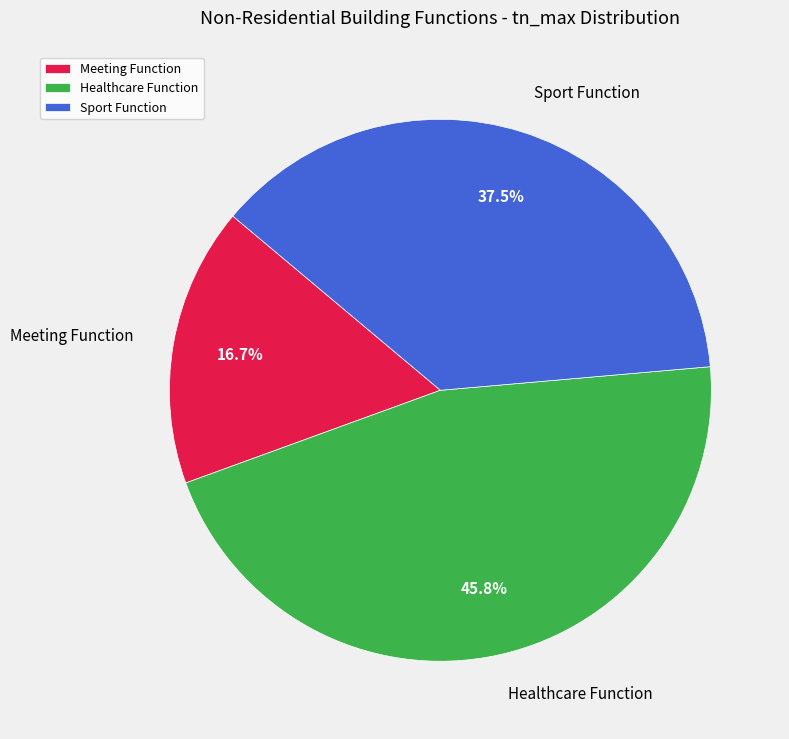

Do Healthcare Function and Meeting Function together represent more than half of the pie?

Yes